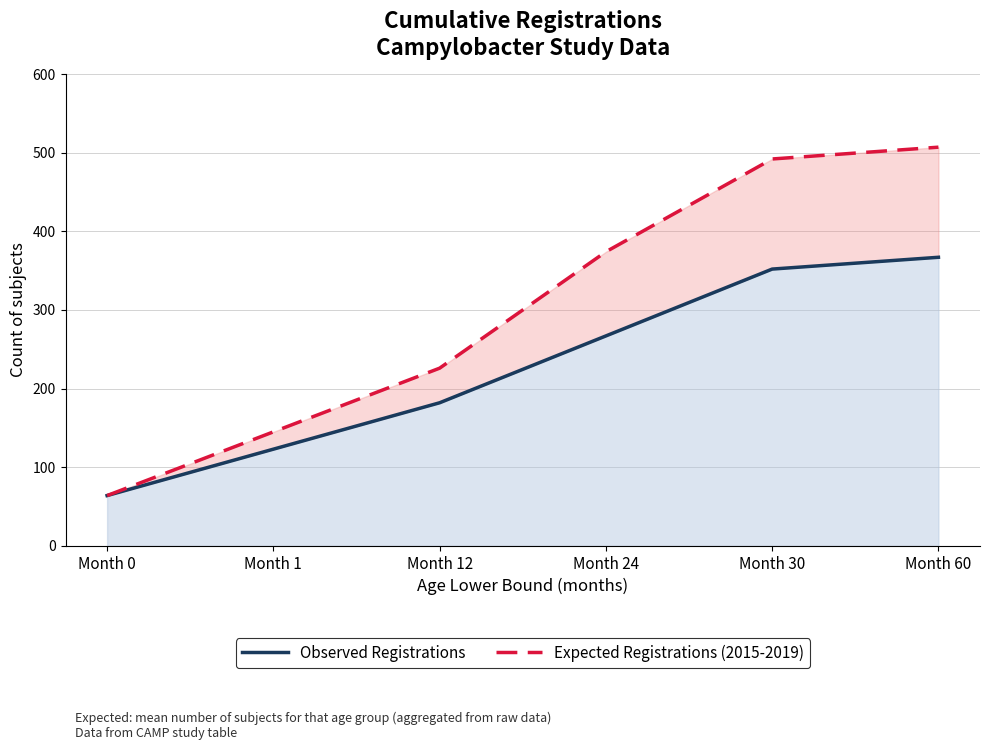

What value does the Observed Registrations series have at Month 60, to the nearest 50?

350